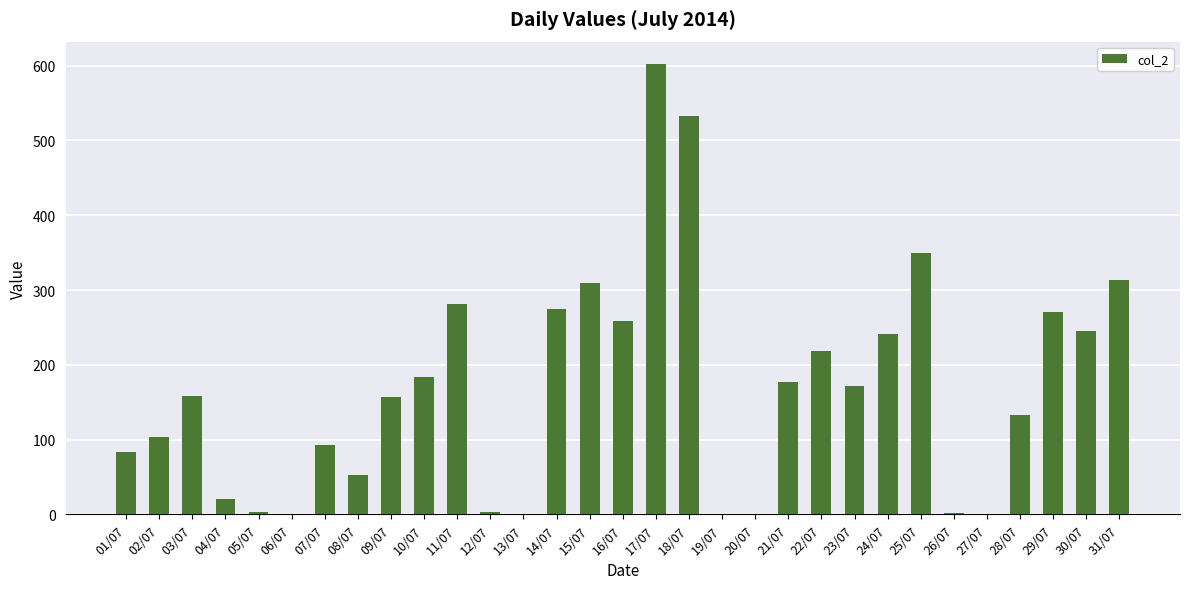

Between 22/07 and 30/07, which is larger?

30/07